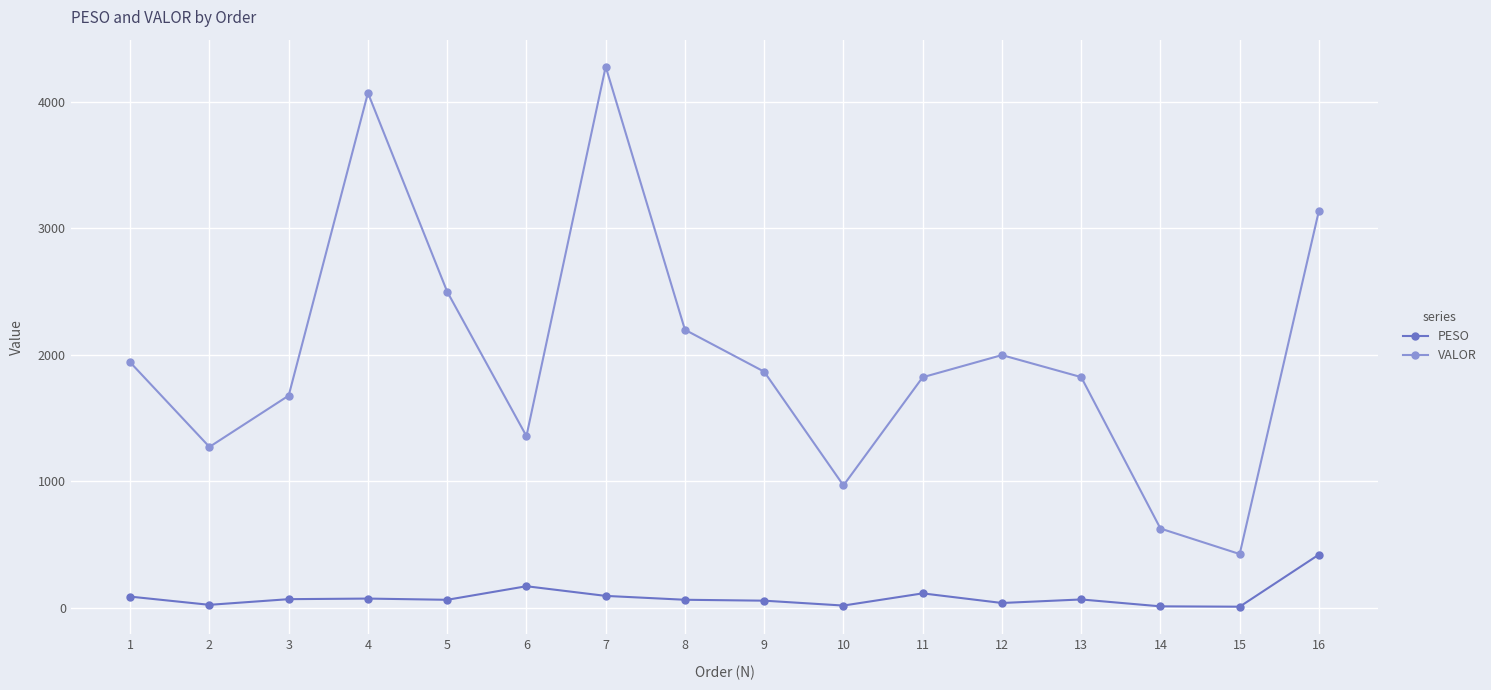

True or false: VALOR has a value of 667.9 at 15.

False